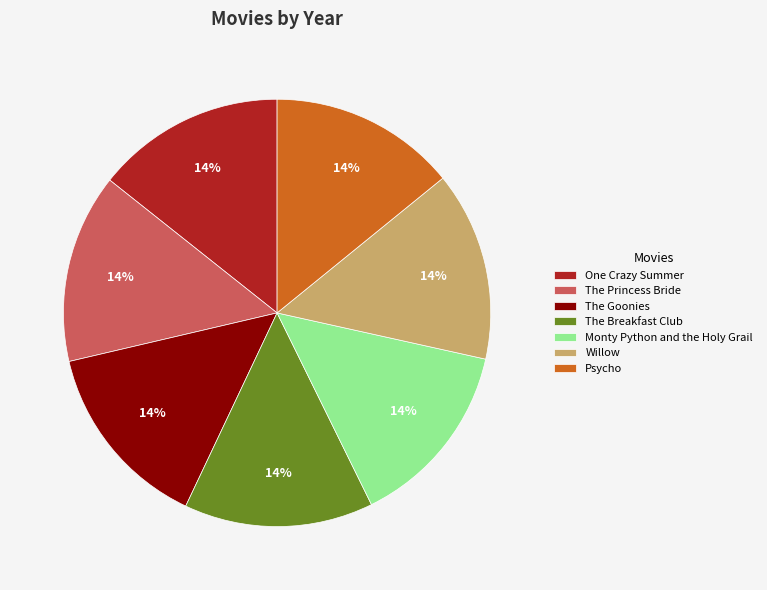

To the nearest percent, what portion does One Crazy Summer represent?

14%